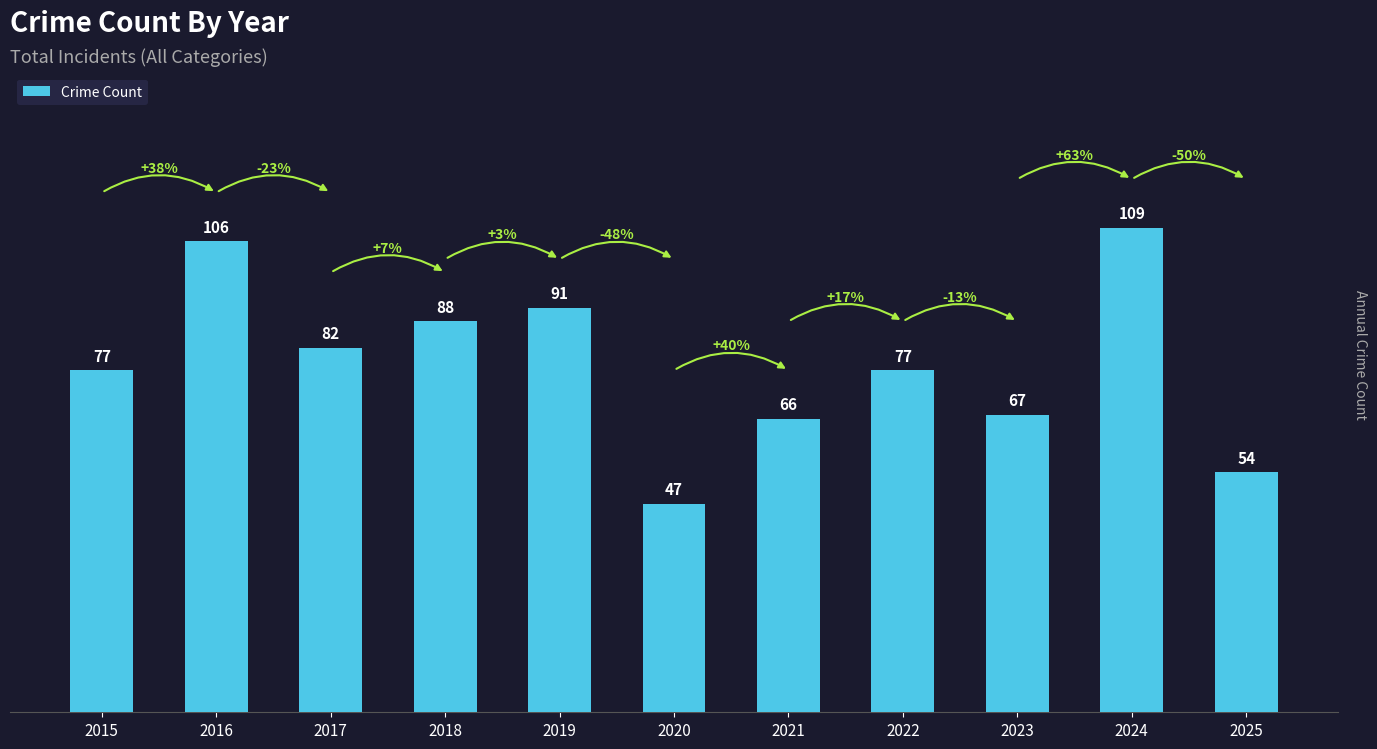

What is the maximum value shown in the chart?

109